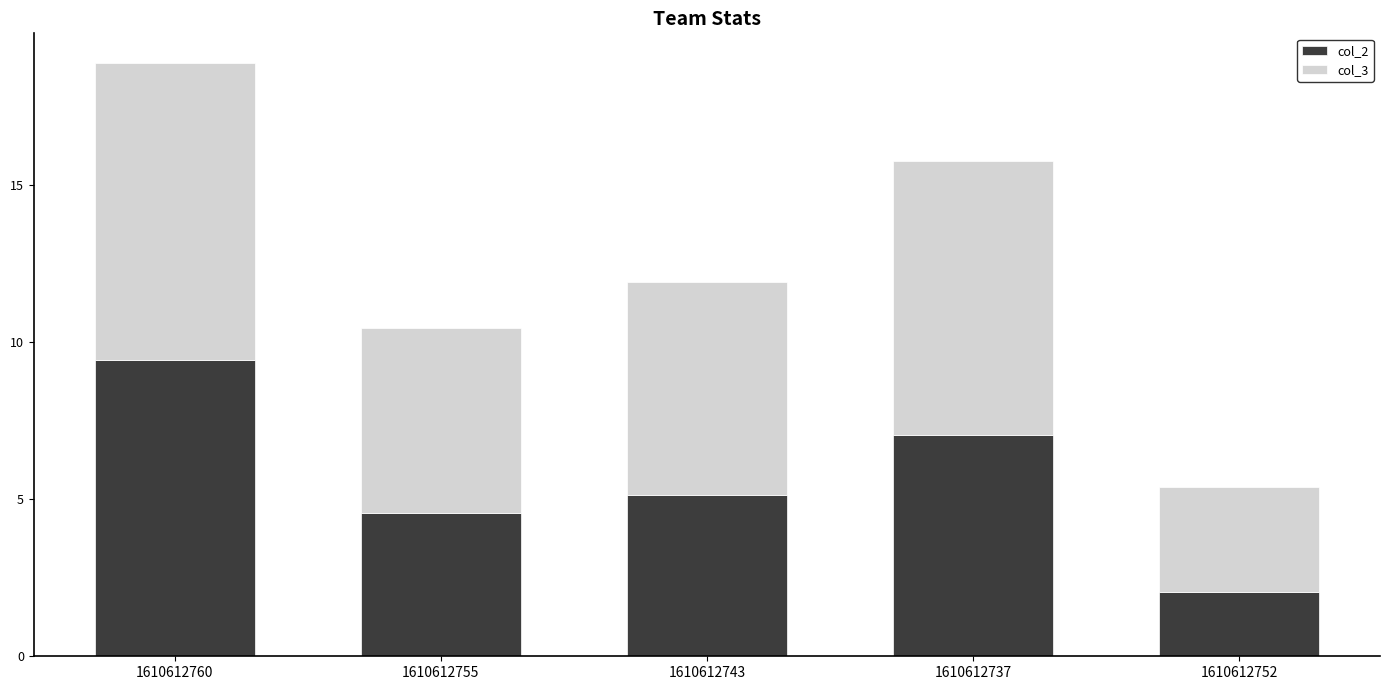

Are the bars grouped side by side (vs. stacked)?

No